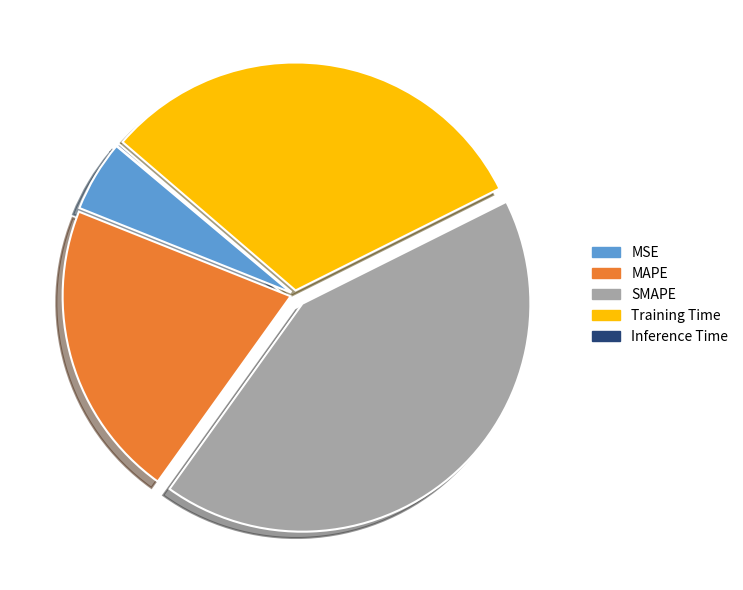

Which category has the biggest portion of the pie?

SMAPE